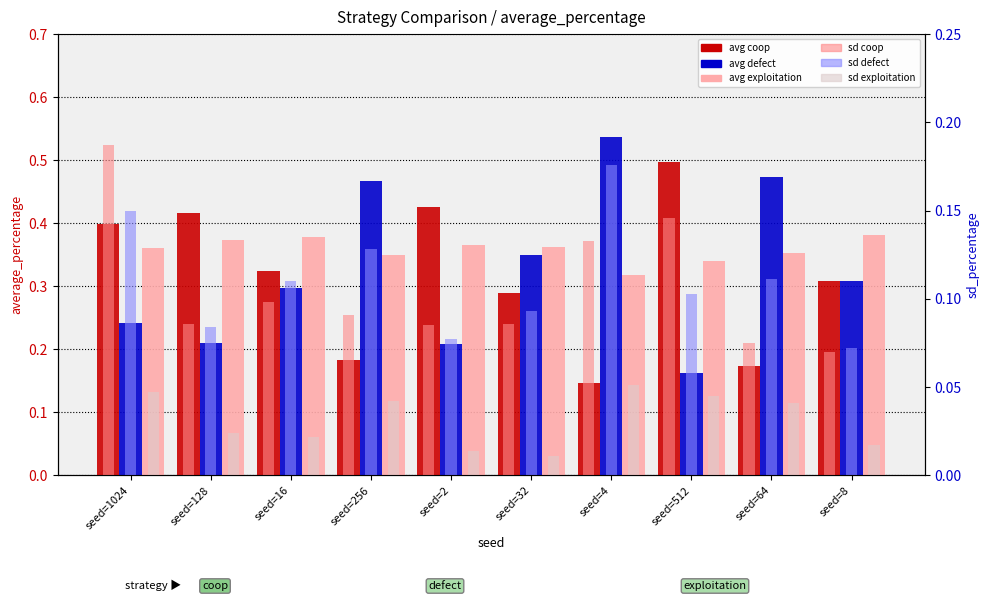

At which label does sd exploitation reach its peak?

seed=4